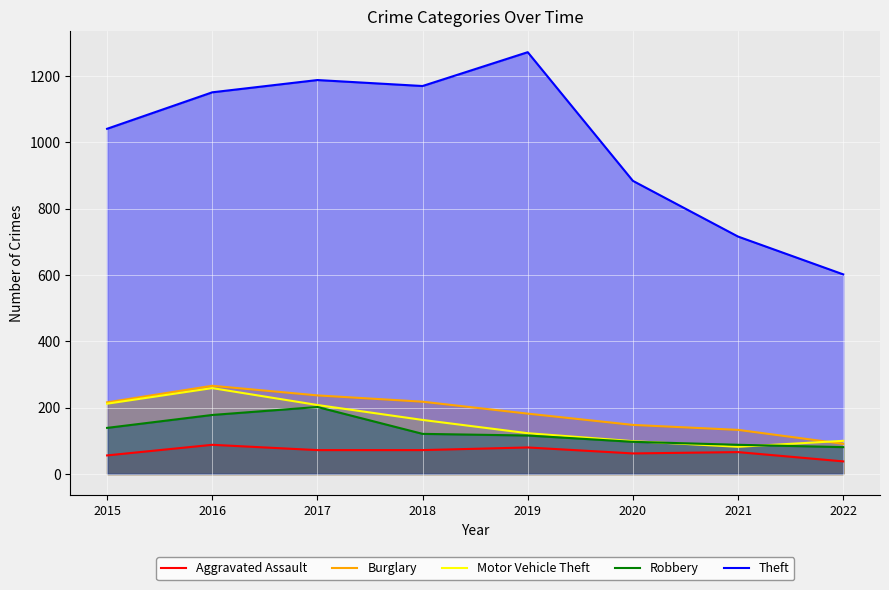

Where is the first local maximum for Burglary?

2016